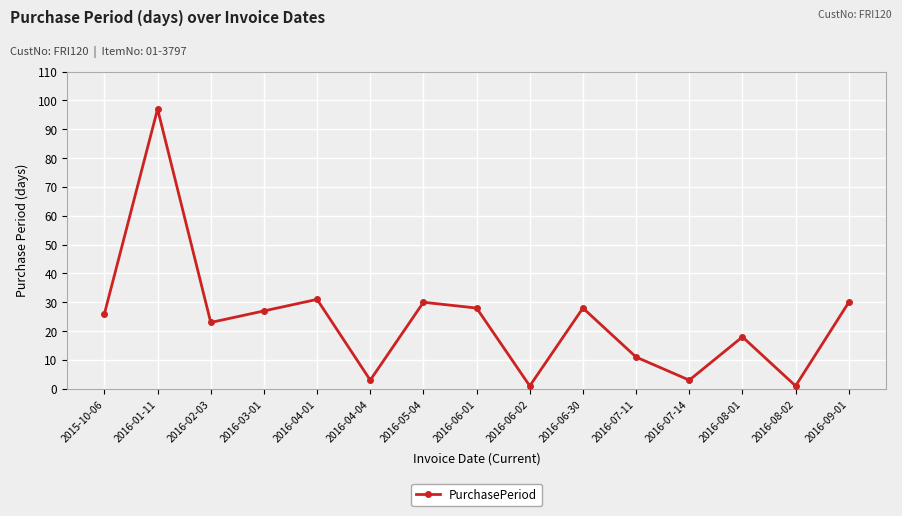

What is the label of the 12th point from the left?

2016-07-14